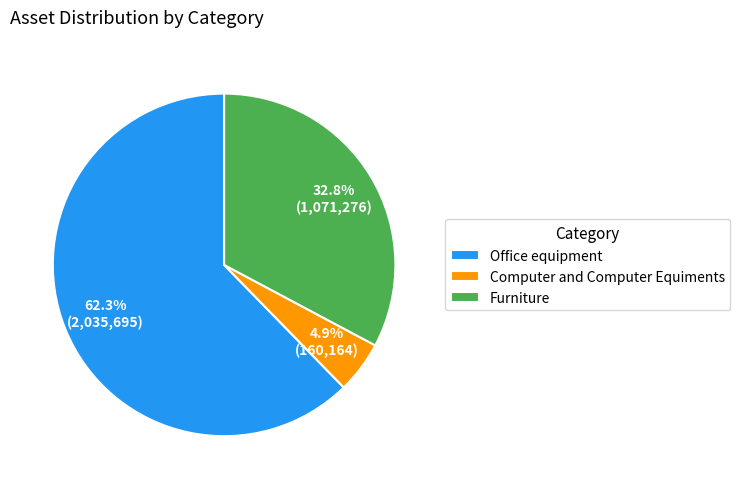

Count the number of slices in the pie.

3